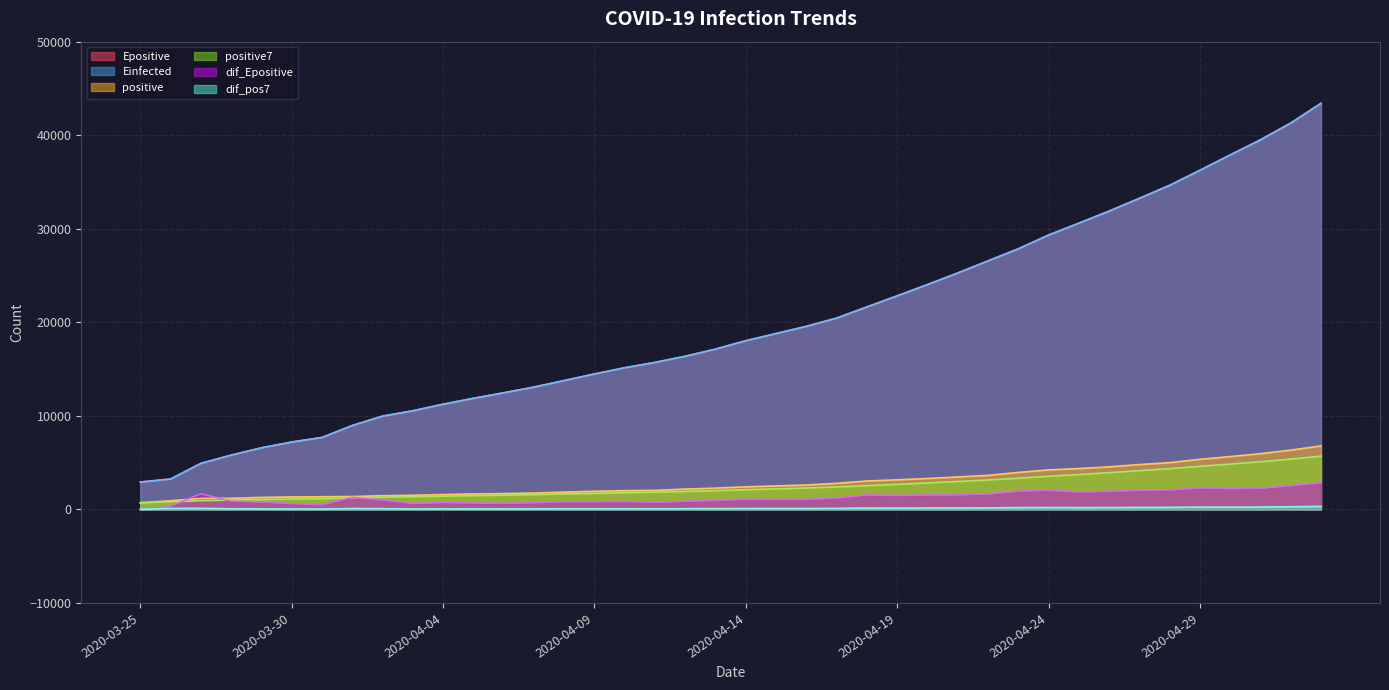

What is the difference between the second highest and second lowest values in the dif_pos7 series?

246.0